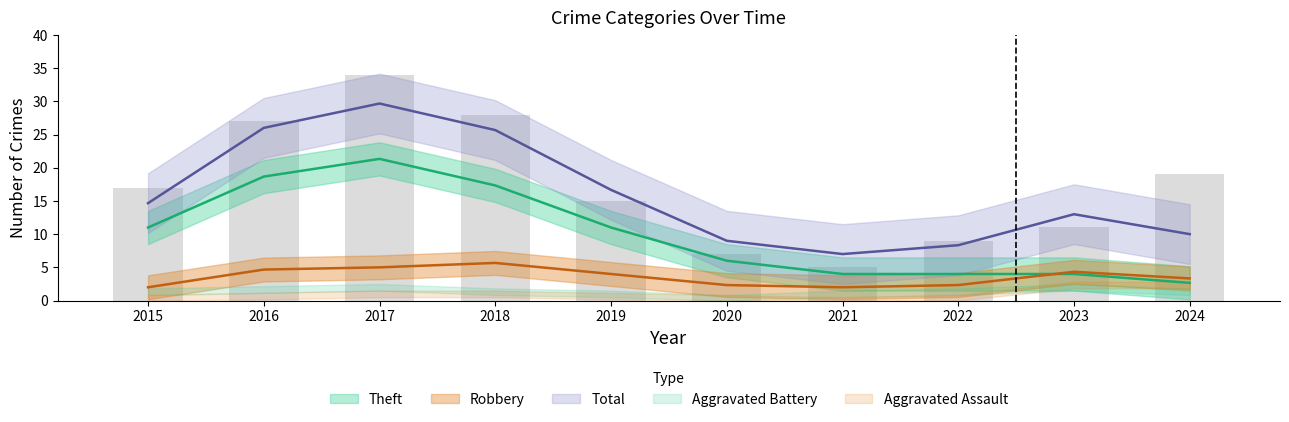

Which label corresponds to the largest value in the chart?

2017